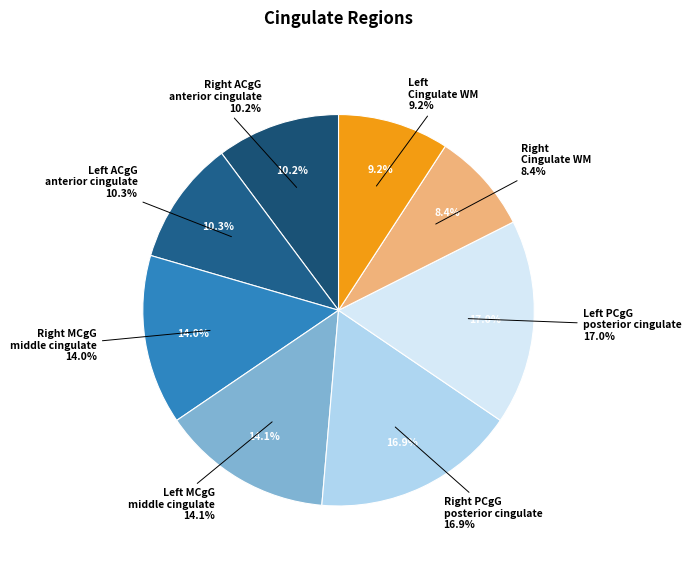

What is the smallest slice in the pie chart?

Right Cingulate WM